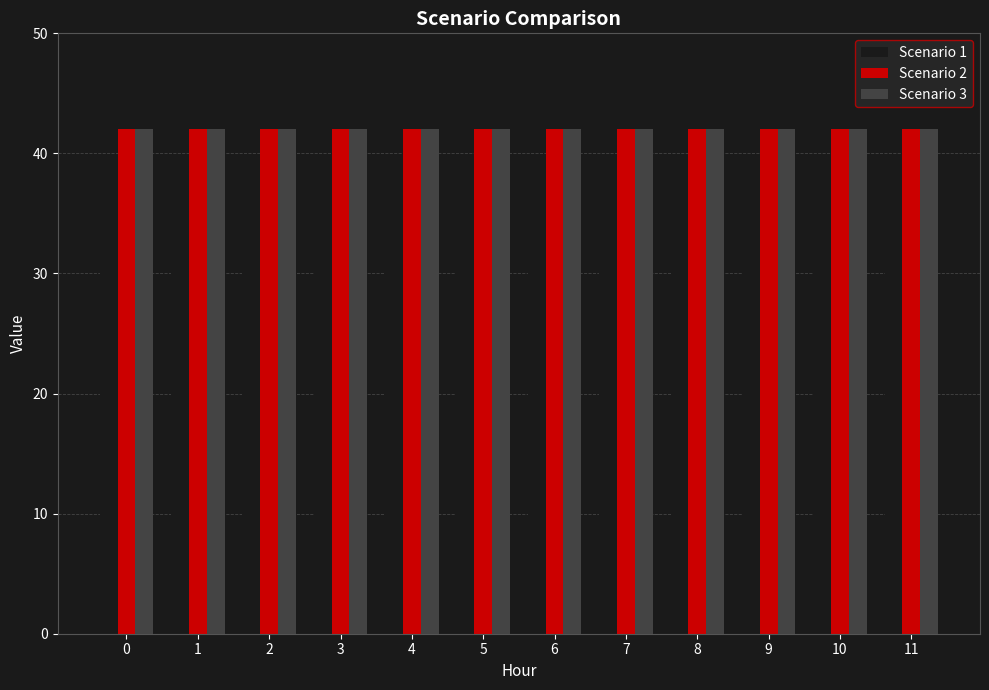

What is the value of the Scenario 1 bar at the 10th from the left?

37.6